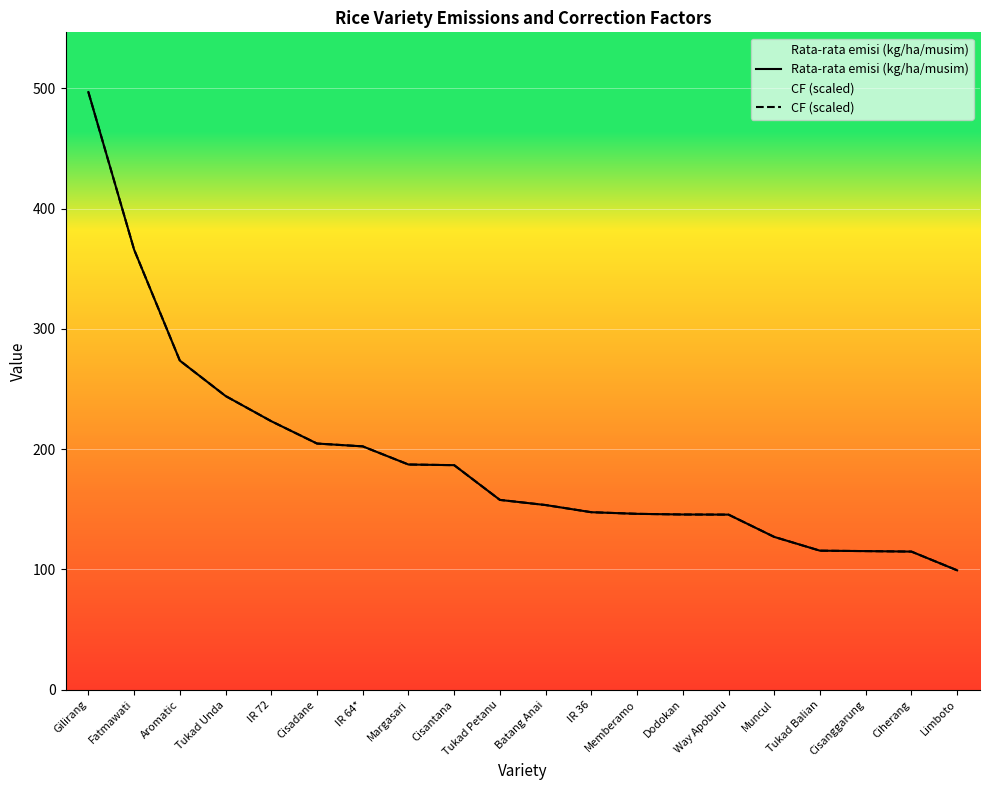

What is the total value across all series at Tukad Petanu?

315.5